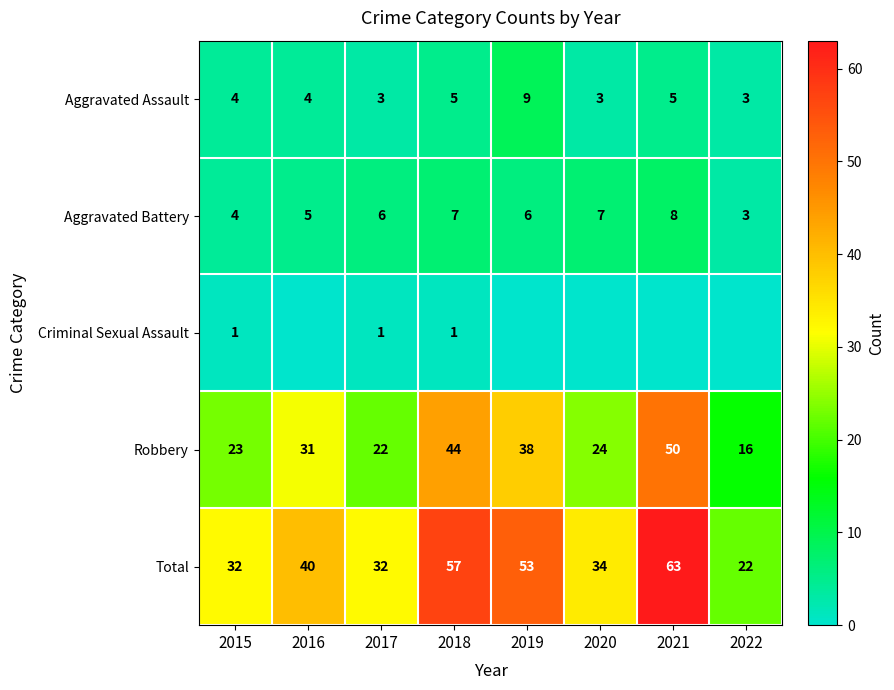

What is the sum of all Total values?

333